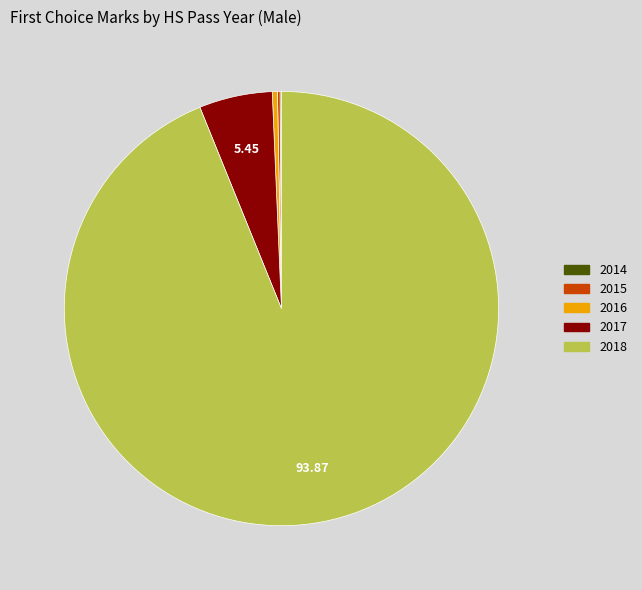

Between 2018 and 2017, which is larger?

2018